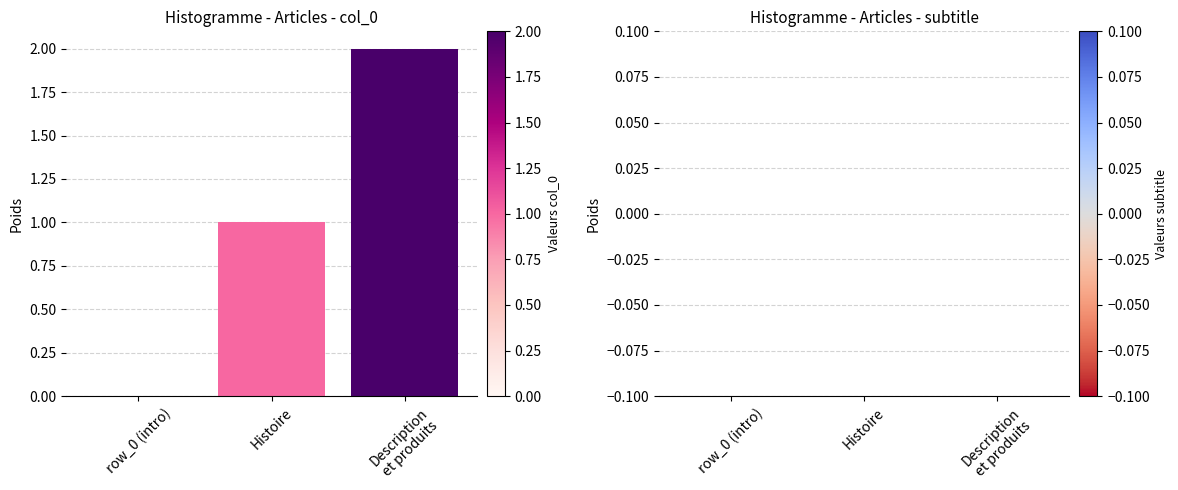

How many values are above zero?

2